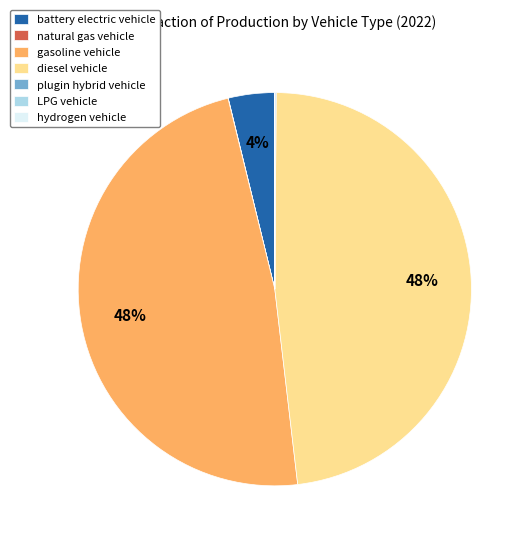

To the nearest percent, what is the difference between the largest and smallest slice percentages?

48%